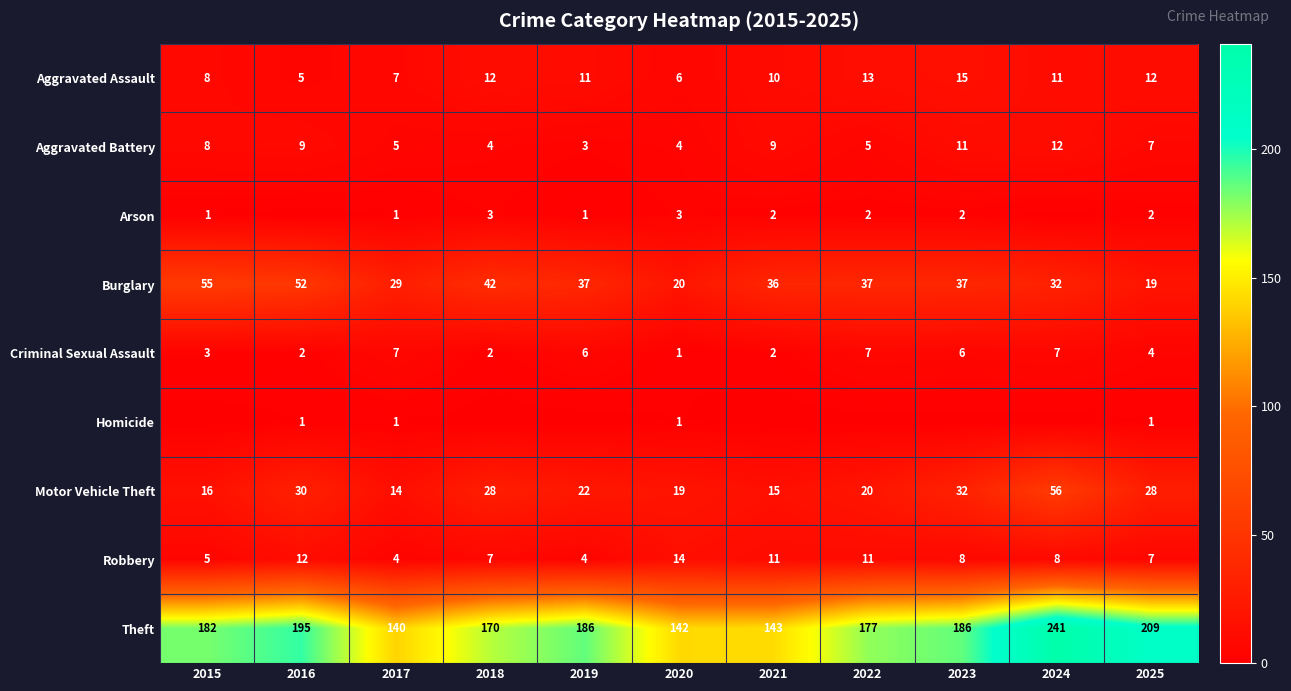

Count the Aggravated Assault values in the range 7 to 12.

7